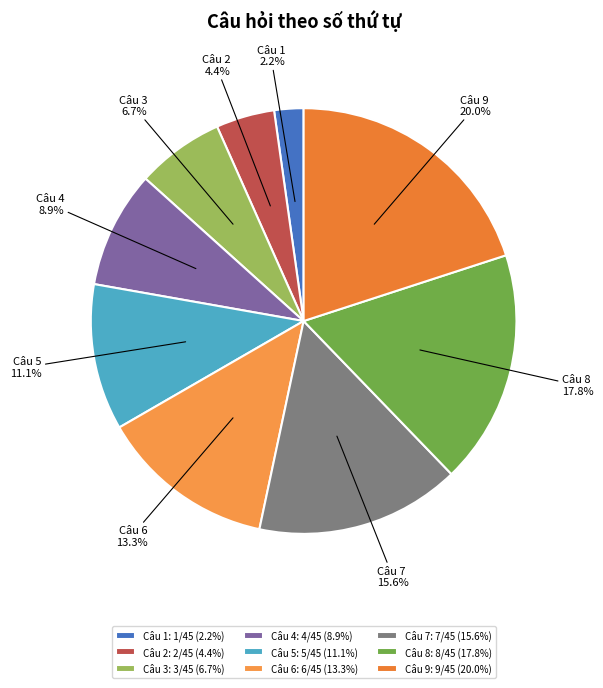

To the nearest percent, what is the difference between the largest and smallest slice percentages?

18%